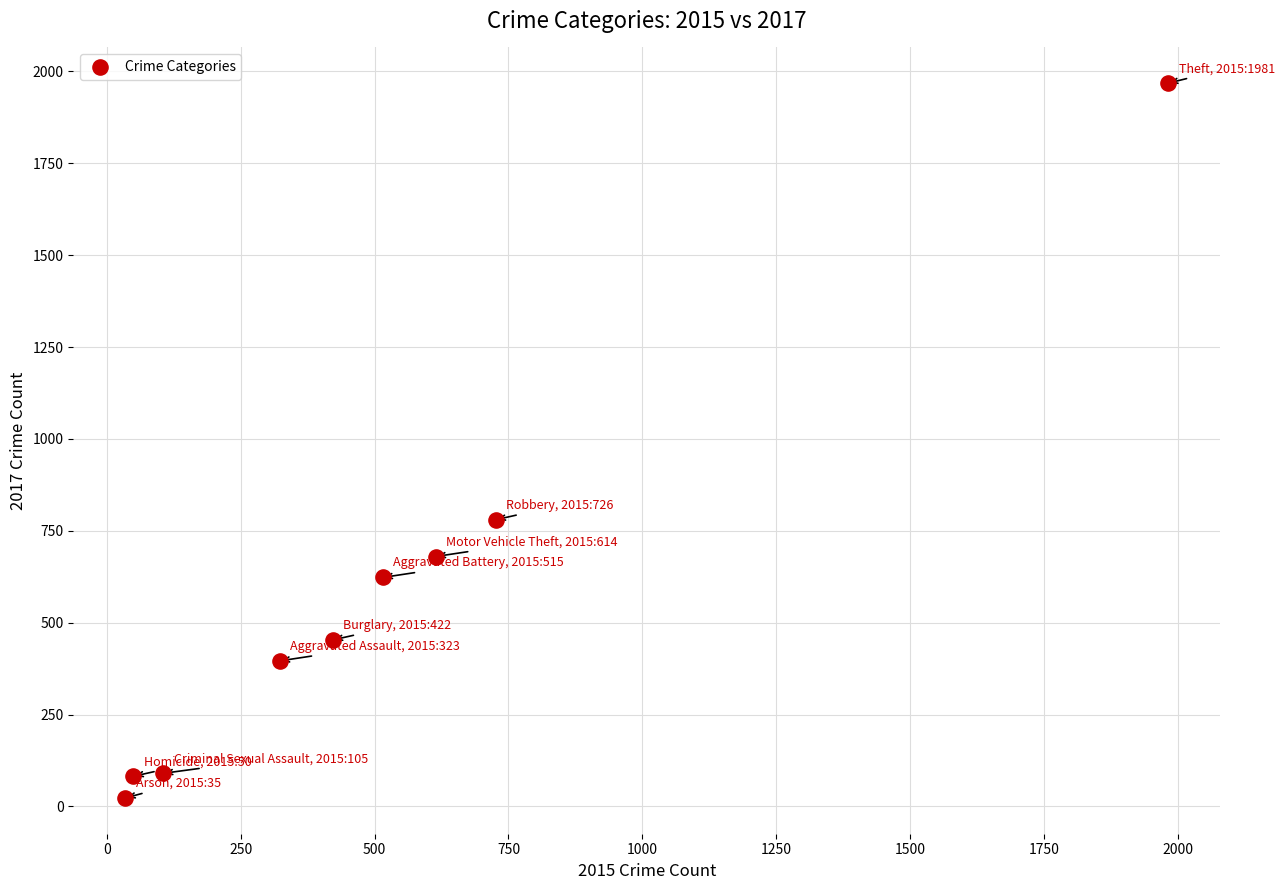

What is the average Y value?

566